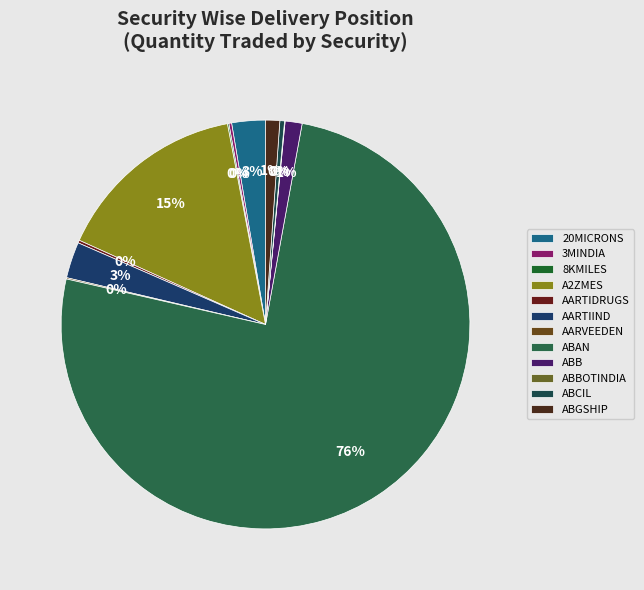

To the nearest percent, what is the difference between the largest and smallest slice percentages?

76%